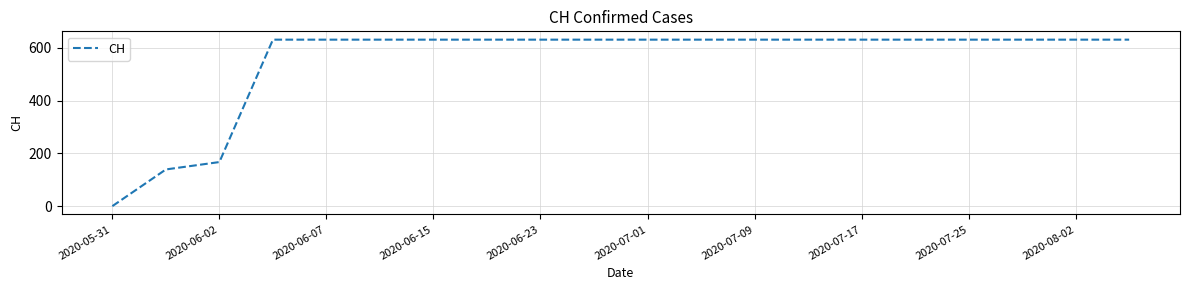

What is the greatest value displayed?

631